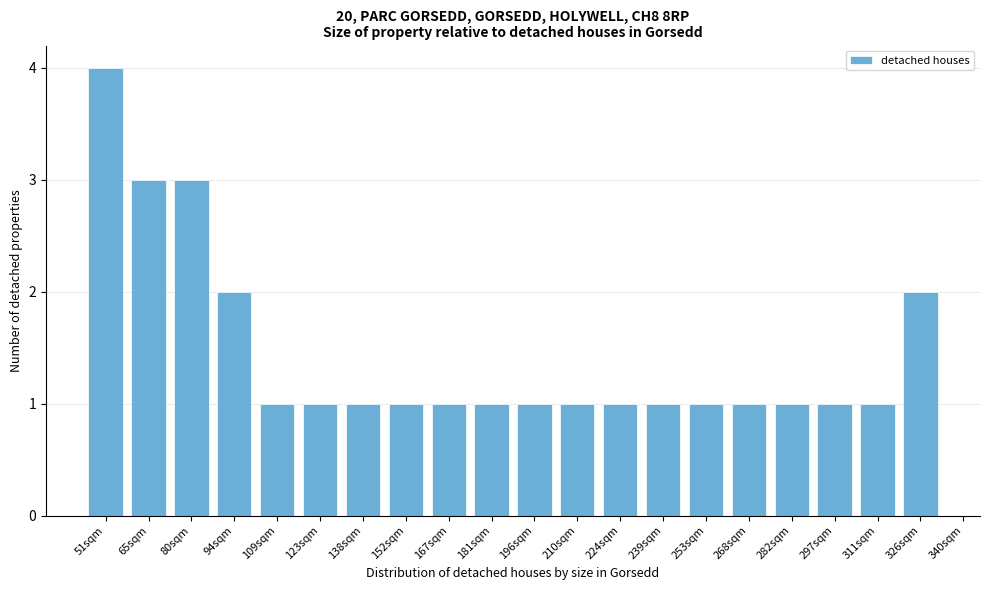

Reading left to right, transcribe all the data shown in this chart.

4	3	3	2	1	1	1	1	1	1	1	1	1	1	1	1	1	1	1	2